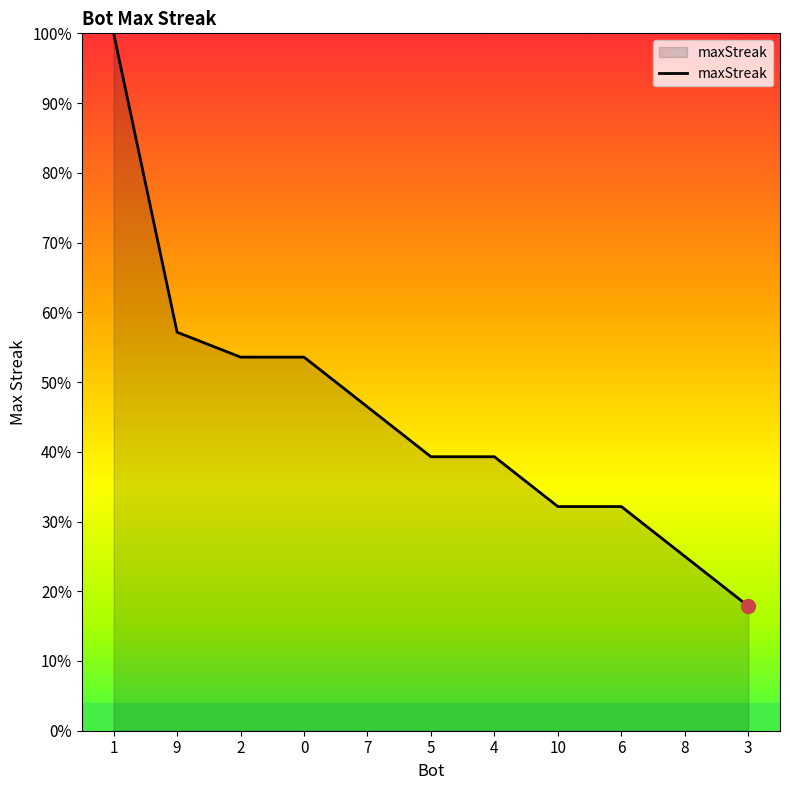

Is this an area chart (filled region under the line)?

Yes